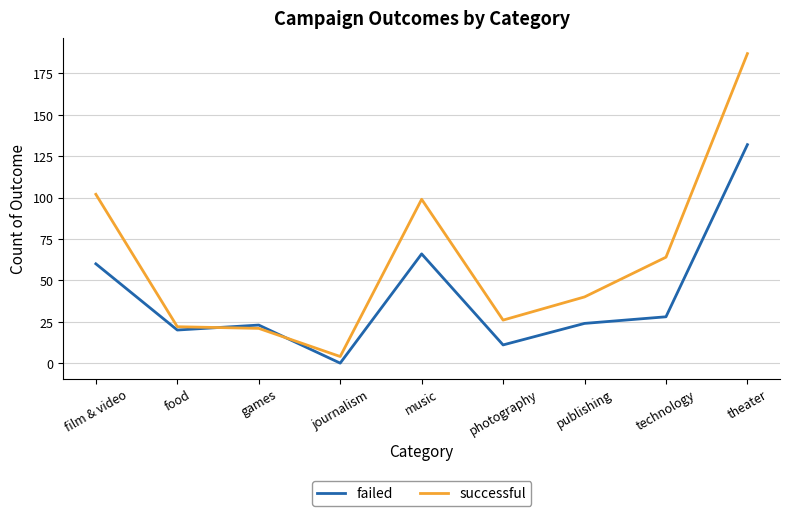

The value of successful at technology is 64. True or false?

True